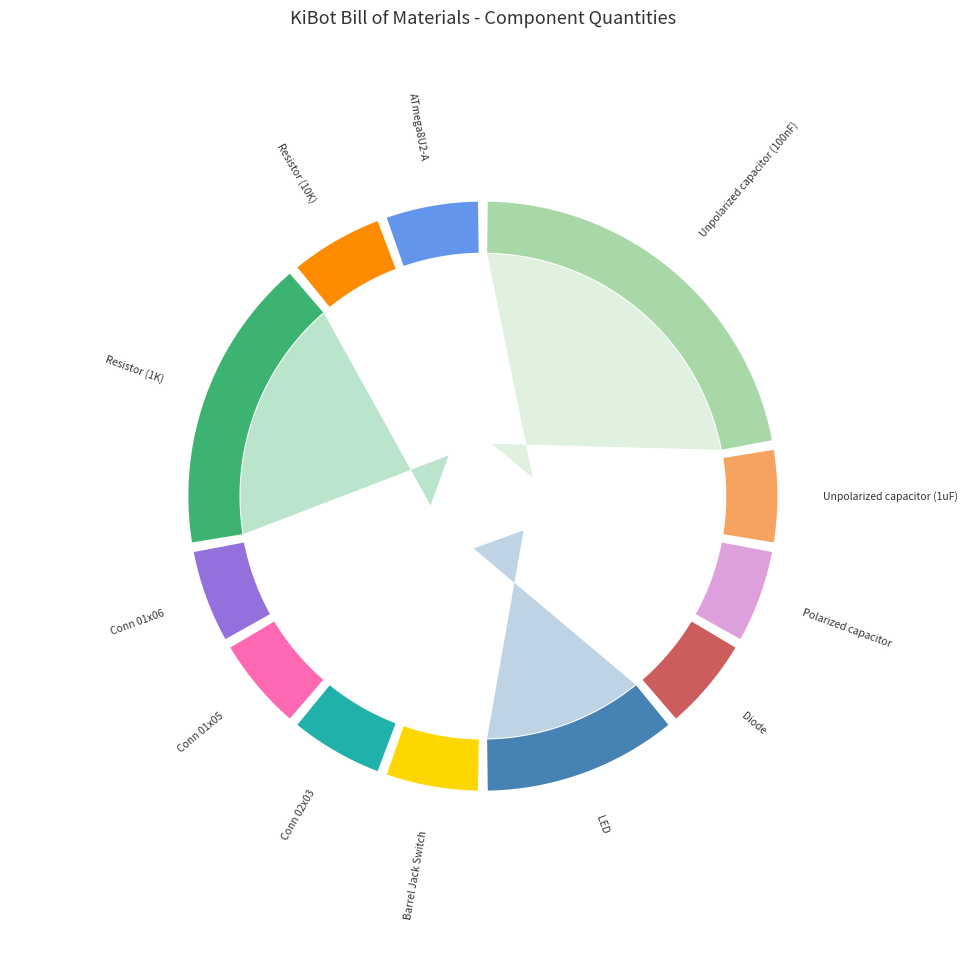

To the nearest percent, what portion does Conn 01x06 represent?

6%